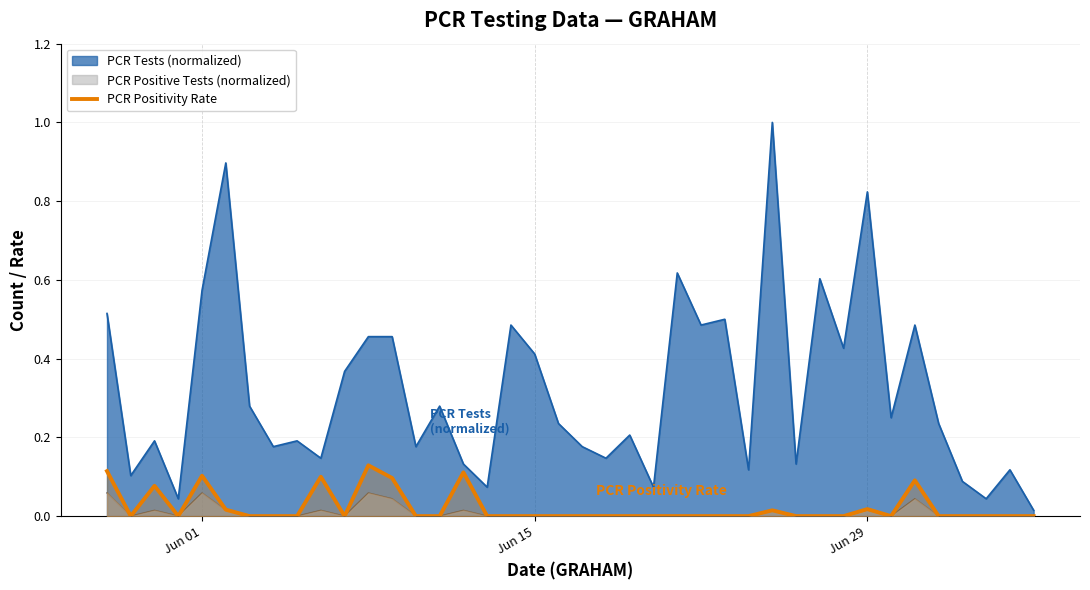

Which series has the widest spread of values?

PCR Tests (normalized)